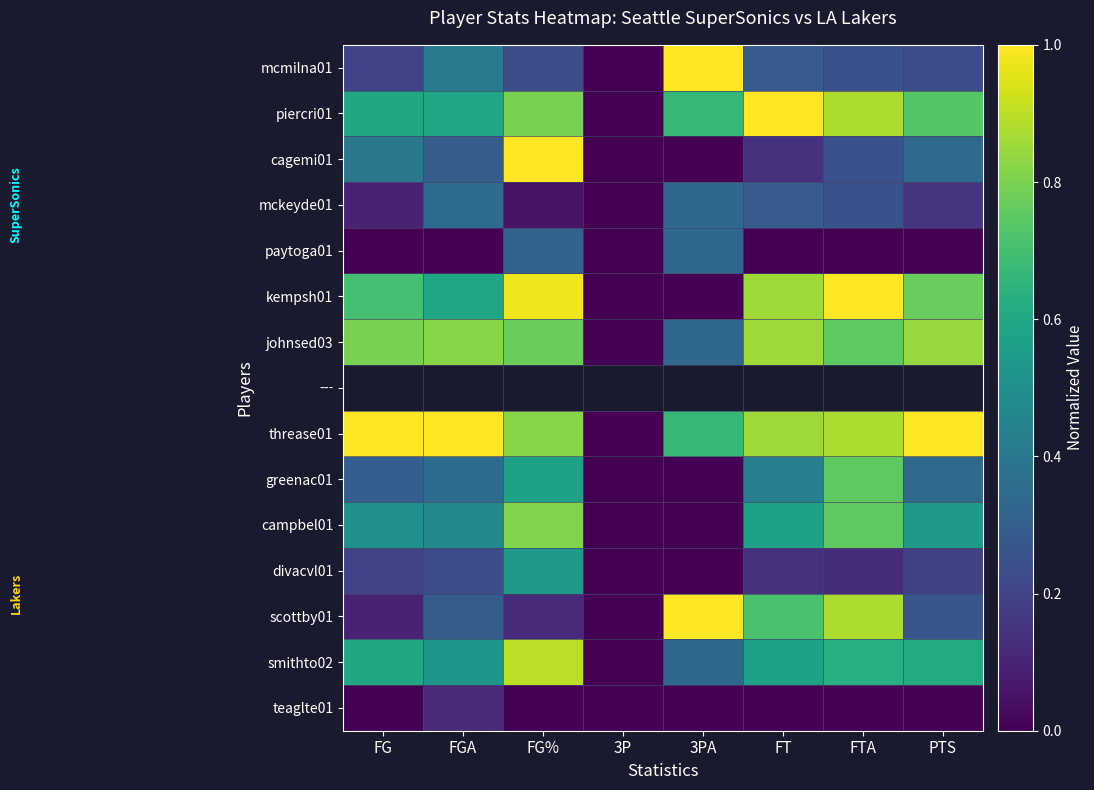

At which label is smithto02 closest to 0?

3P